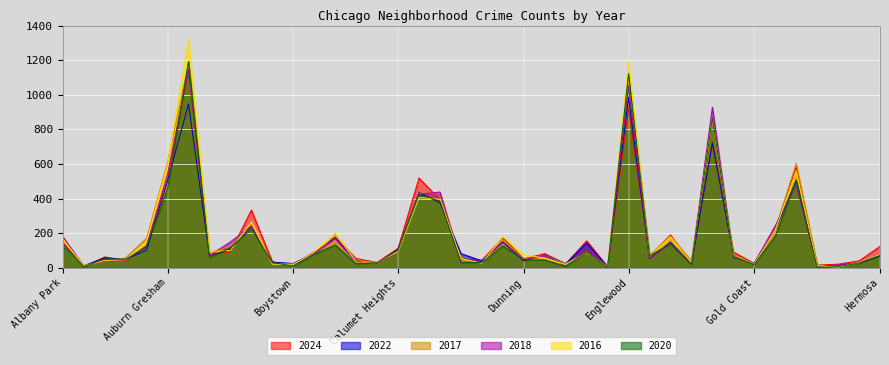

What is the sum of the 2018 values at Fuller Park and Chinatown?

84